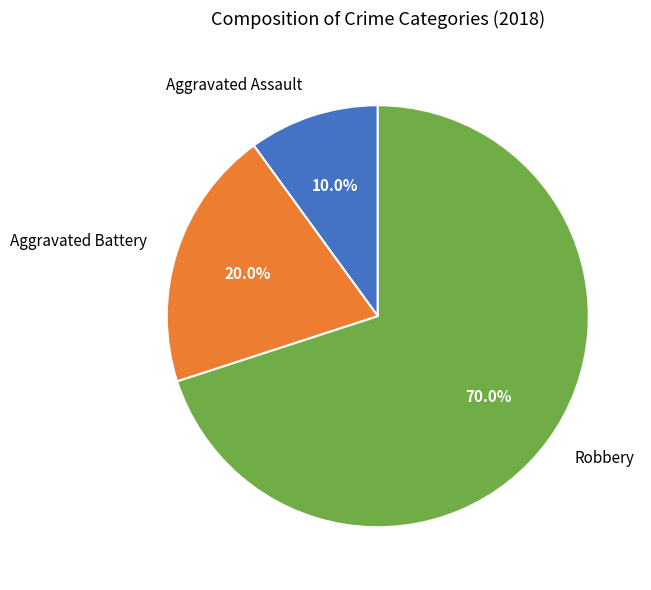

Approximately how many times larger is the value at Robbery compared to Aggravated Assault?

7.0